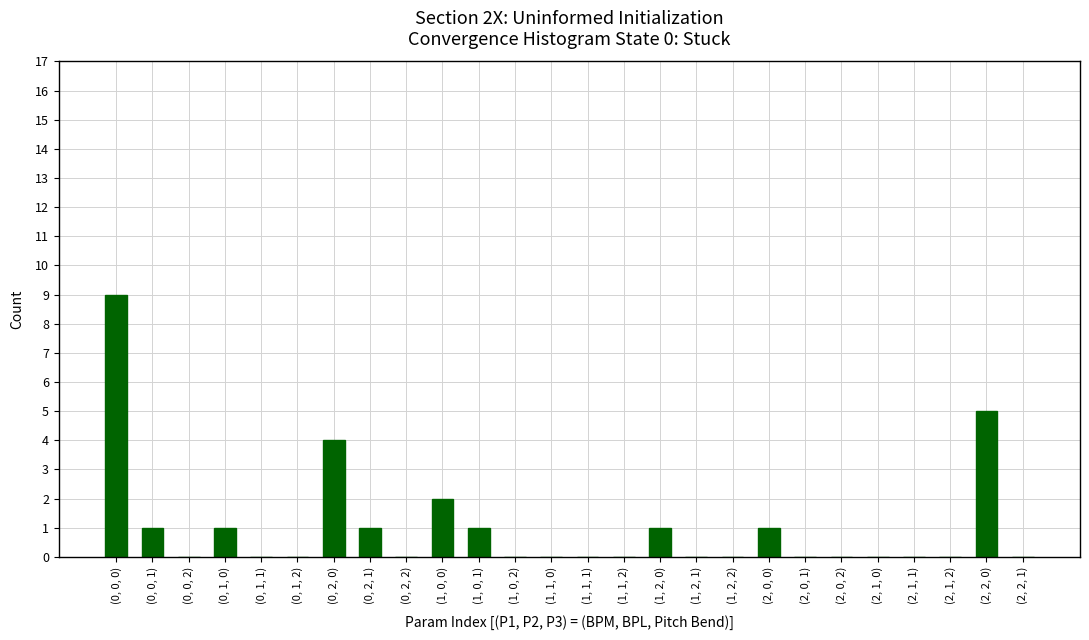

How many series are shown in this chart?

1